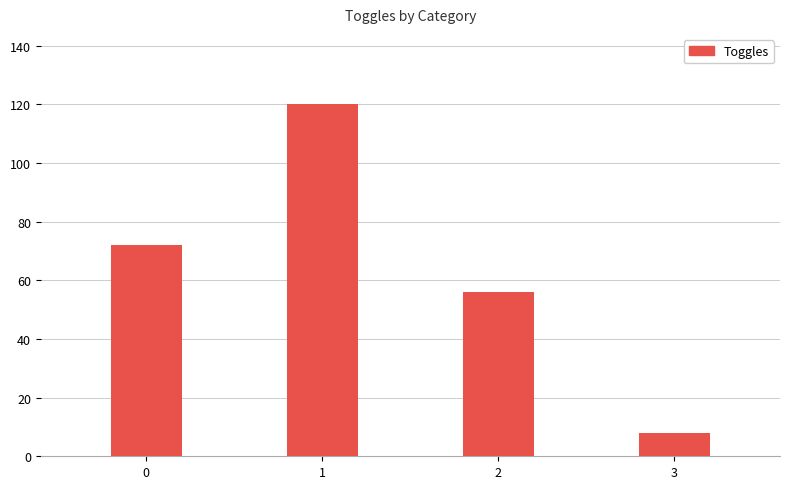

List the labels in order of value, largest first.

1, 0, 2, 3